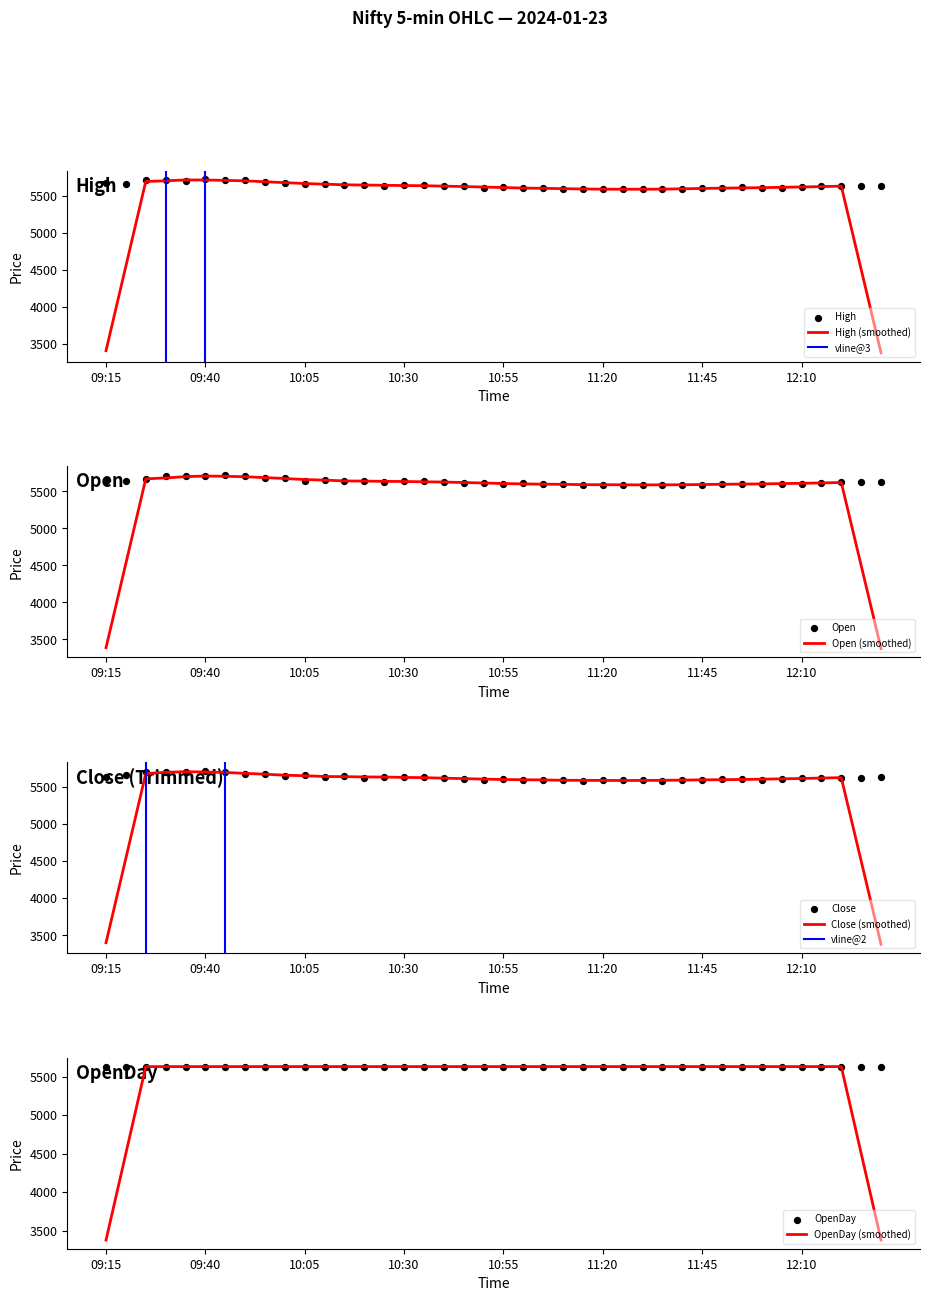

What is the maximum value for High (smoothed)?

5716.5